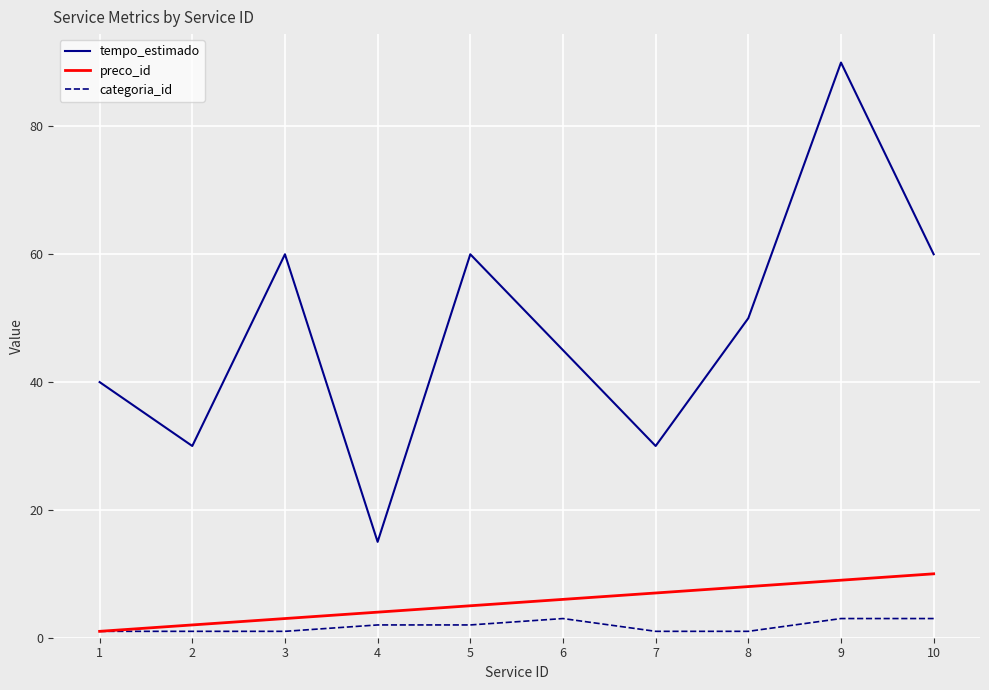

What value does the preco_id series have at 7?

7